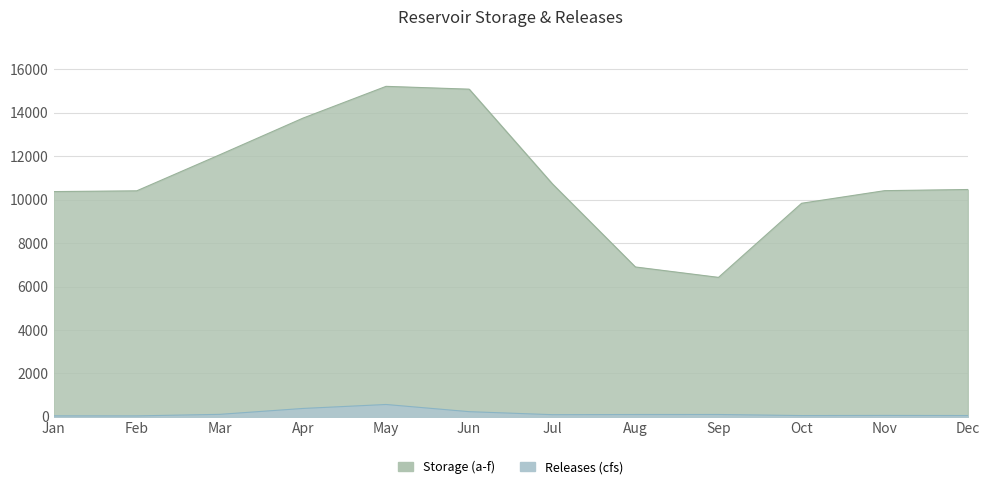

True or false: Releases (cfs) has more than 1 interior local peaks.

True